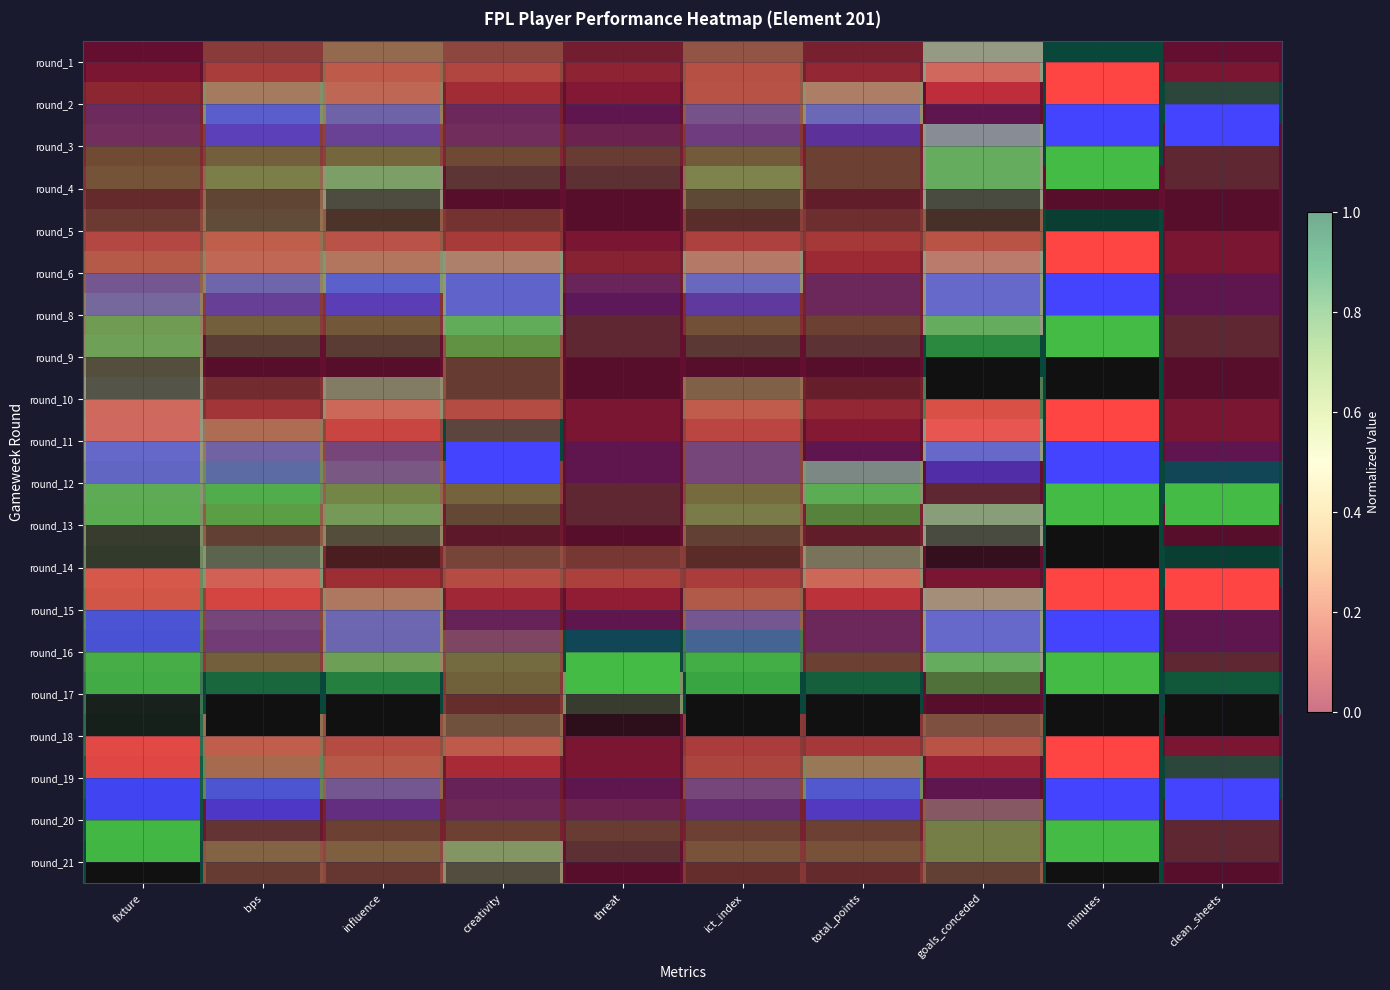

What is the spread (max minus min) of values at creativity?

1.0